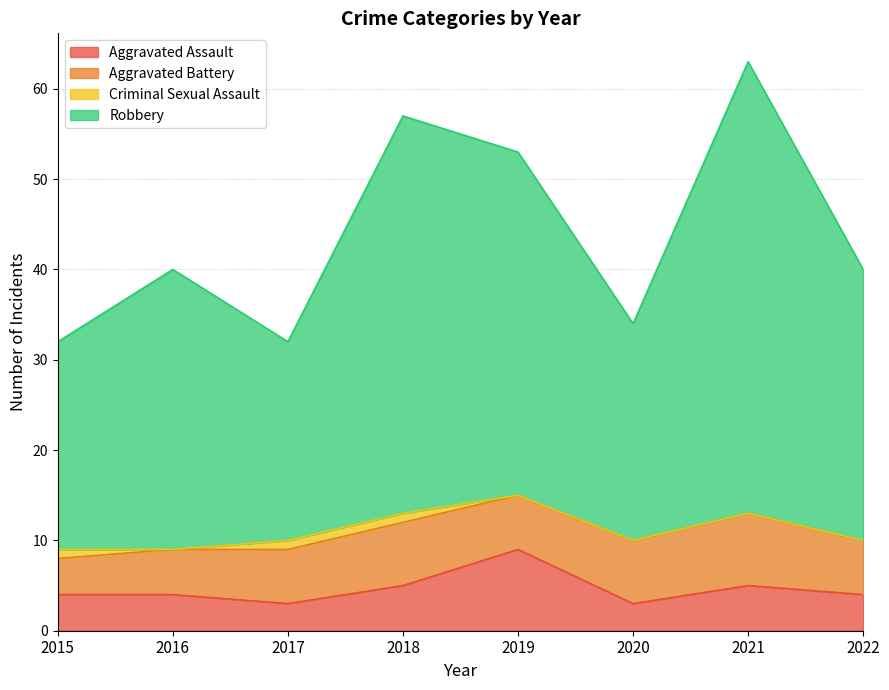

The Robbery series shows 34 at 2020. True or false?

True